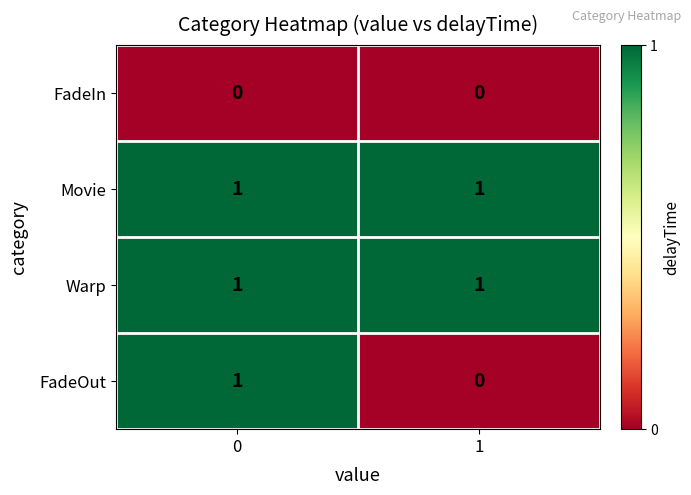

List the labels in order of FadeOut value, smallest first.

1, 0